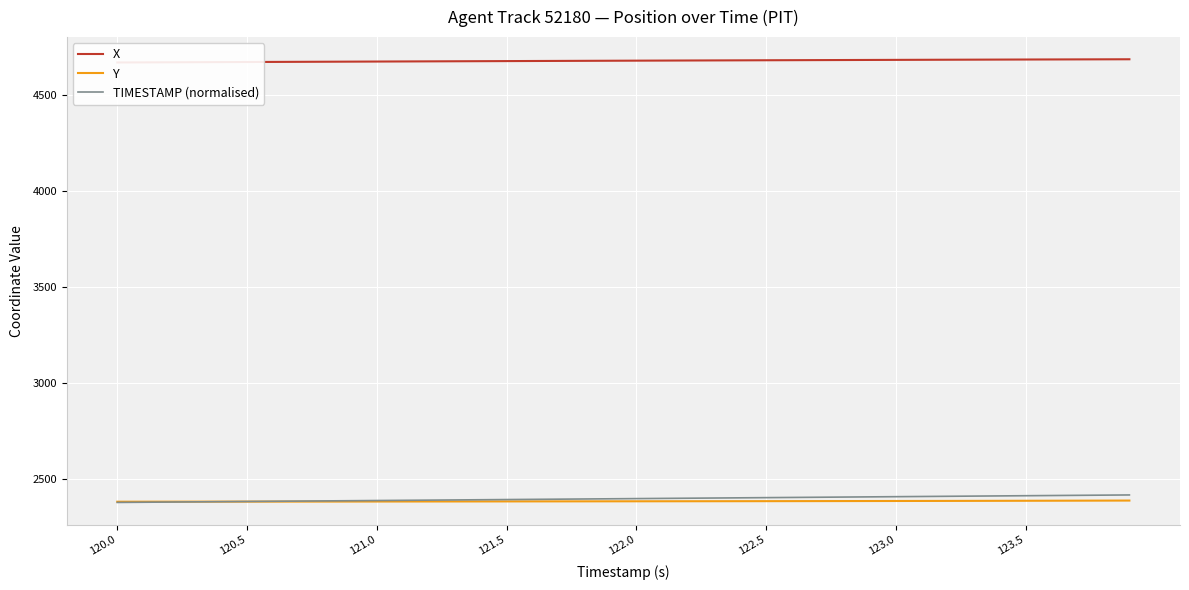

The value of TIMESTAMP (normalised) at 120.5 is 2385.0. True or false?

True